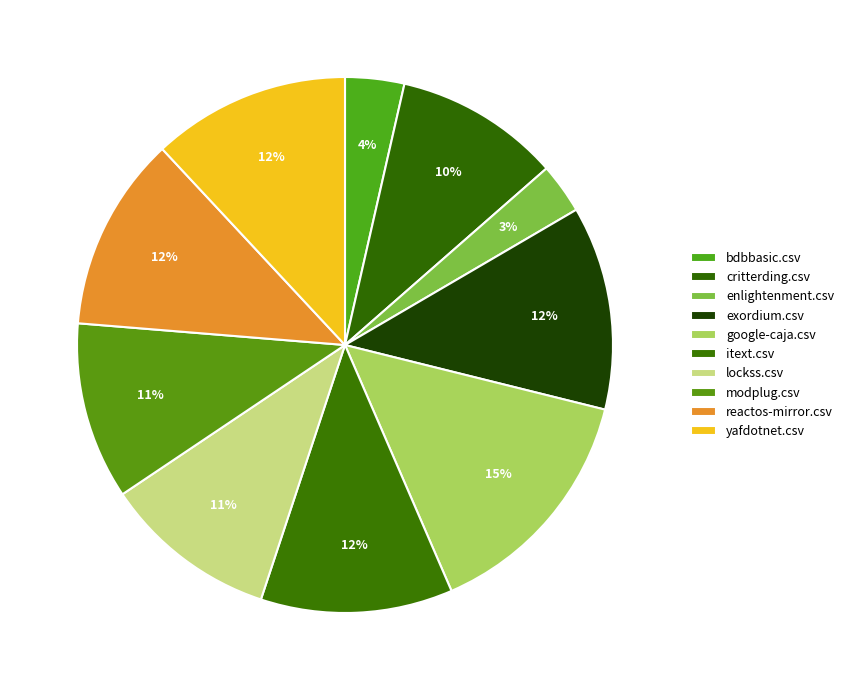

To the nearest percent, what portion does lockss.csv represent?

11%